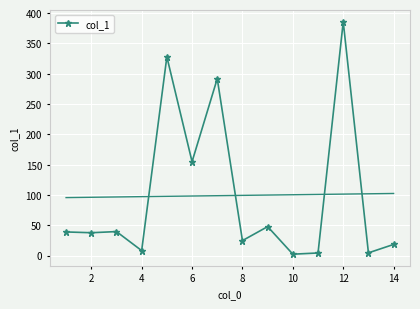

True or false: col_1 has more than 1 interior local peaks.

True